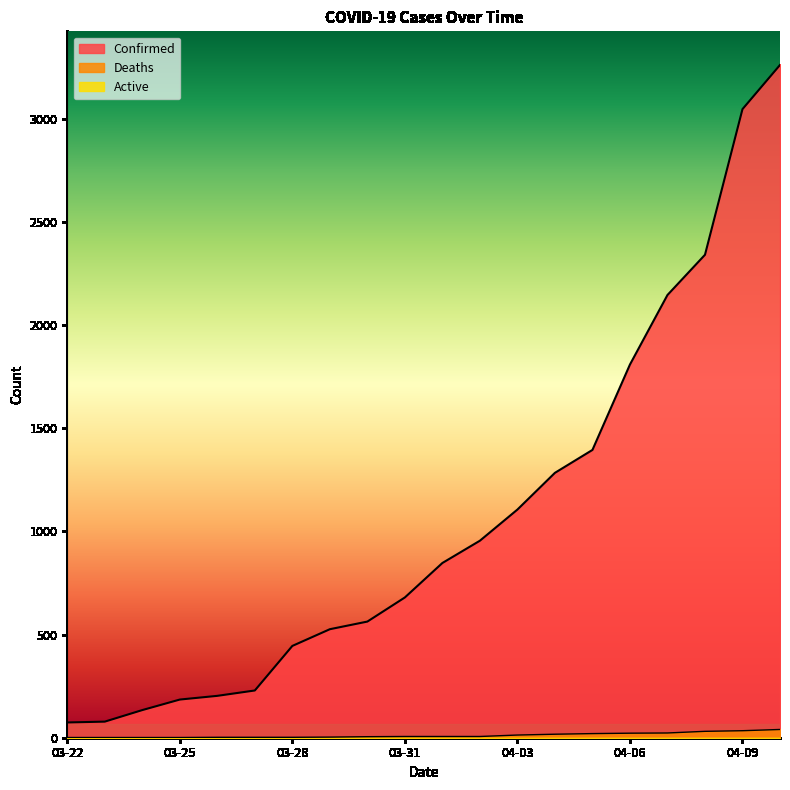

What position from the left is 03-26?

5